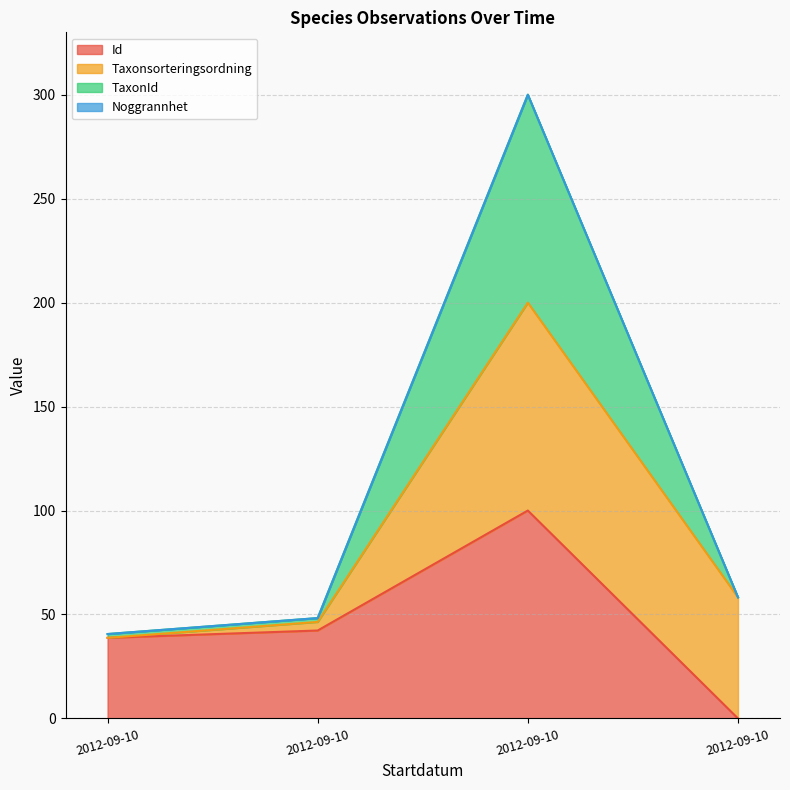

At how many categories does at least one series exceed 13?

4